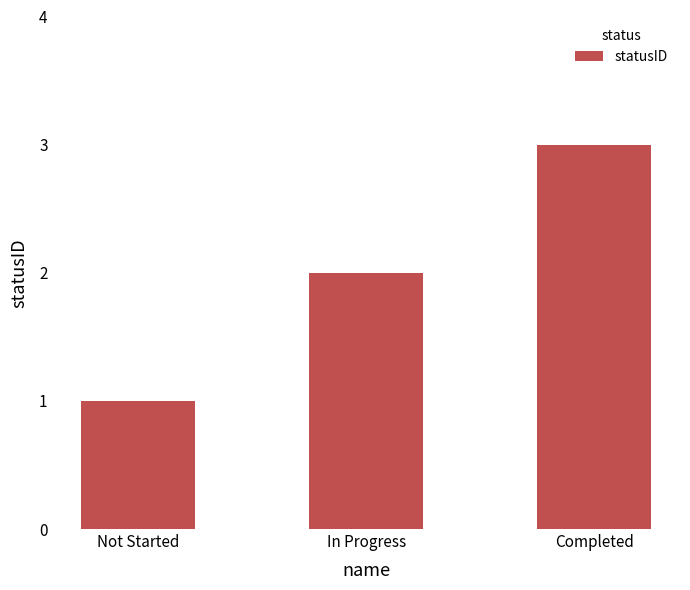

Rank the categories by value from lowest to highest.

Not Started, In Progress, Completed